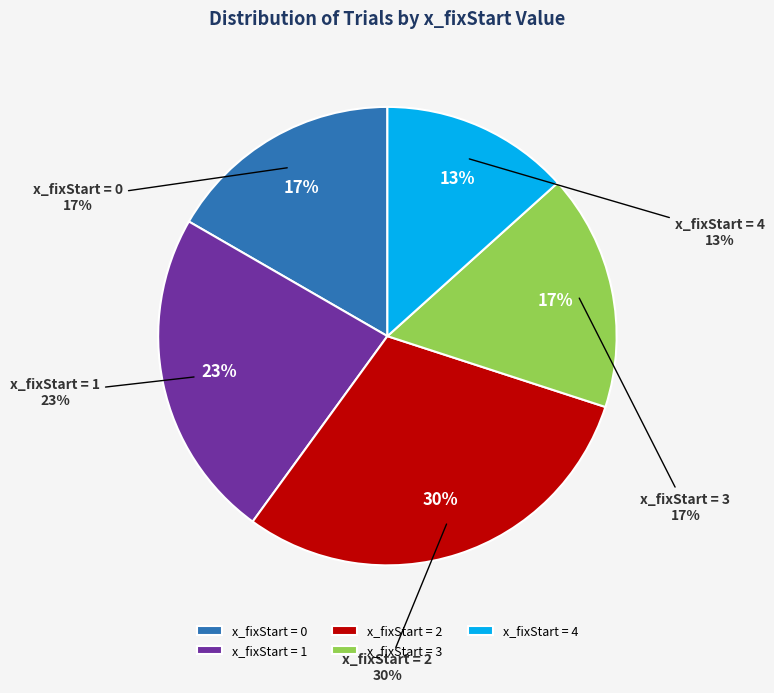

Is there a majority slice in this chart?

No